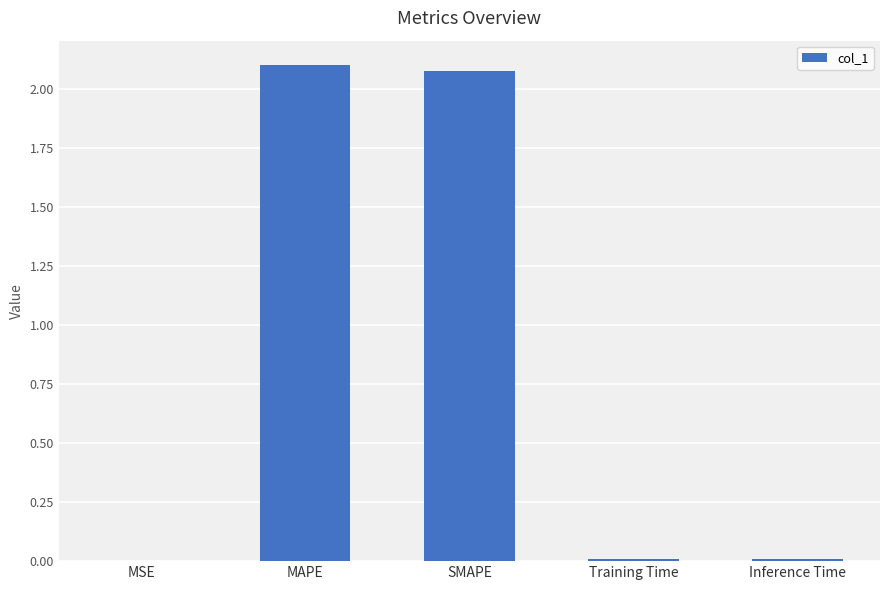

Which category has the highest value across all series?

MAPE